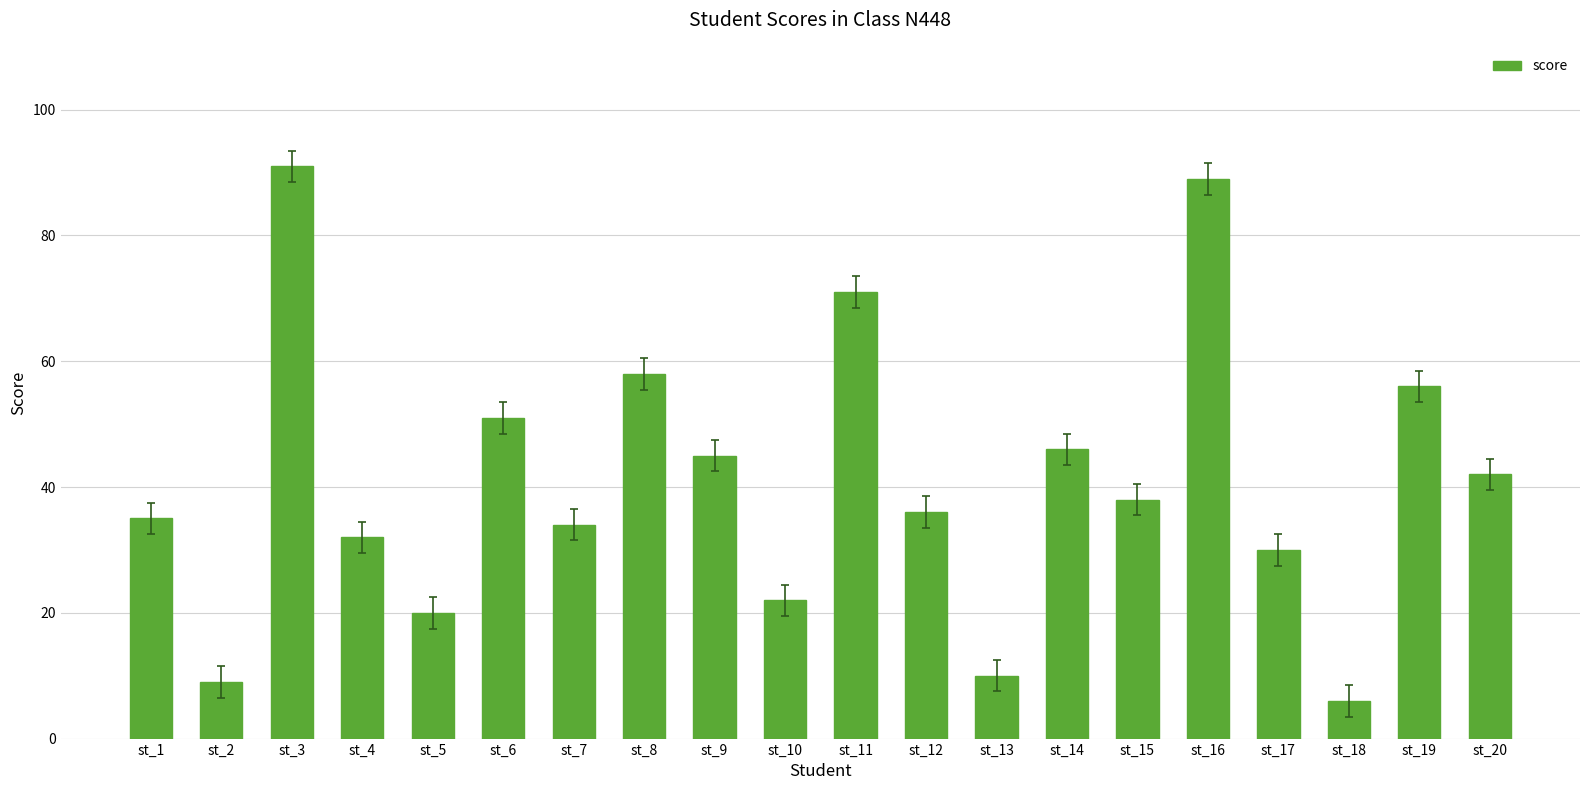

Are the bars grouped side by side (vs. stacked)?

No